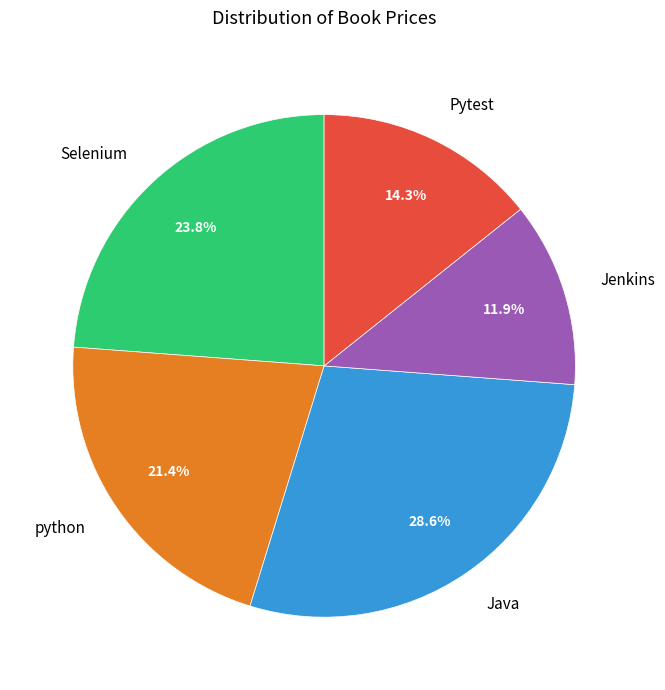

To the nearest percent, what percentage of the pie is Jenkins?

12%